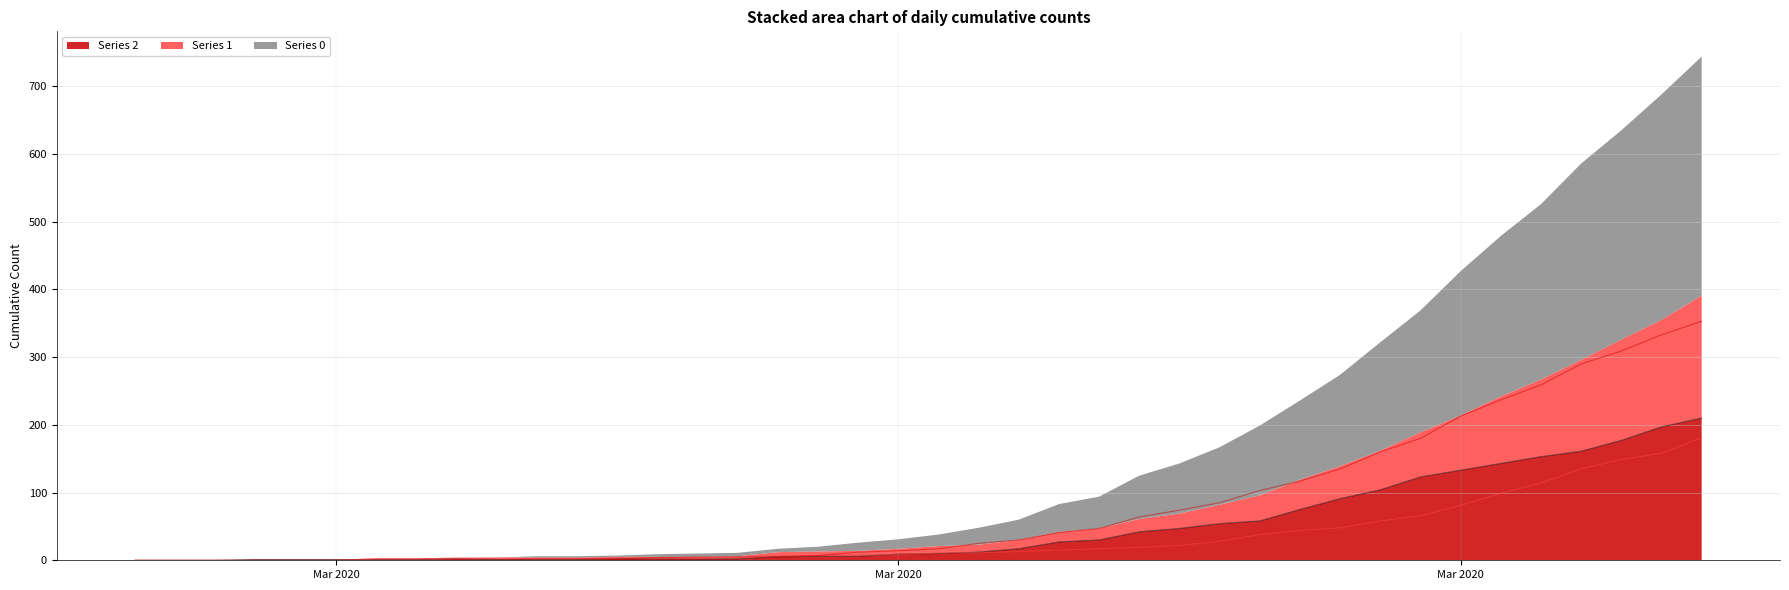

What is the maximum value shown in the chart?

353